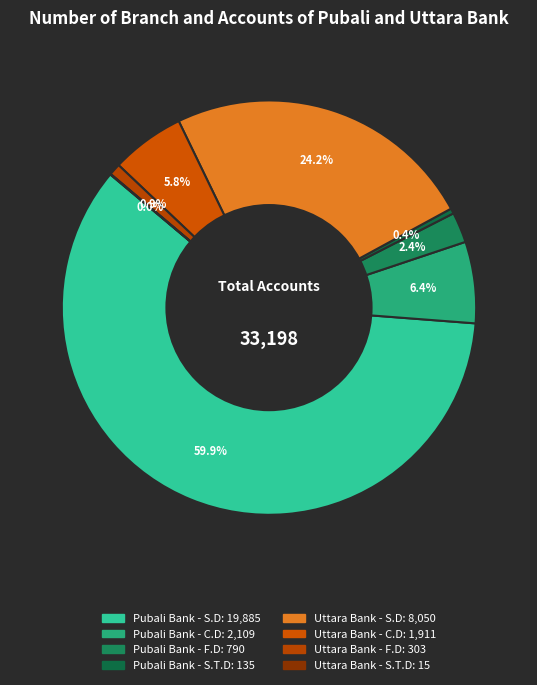

How many slices are in this pie chart?

8